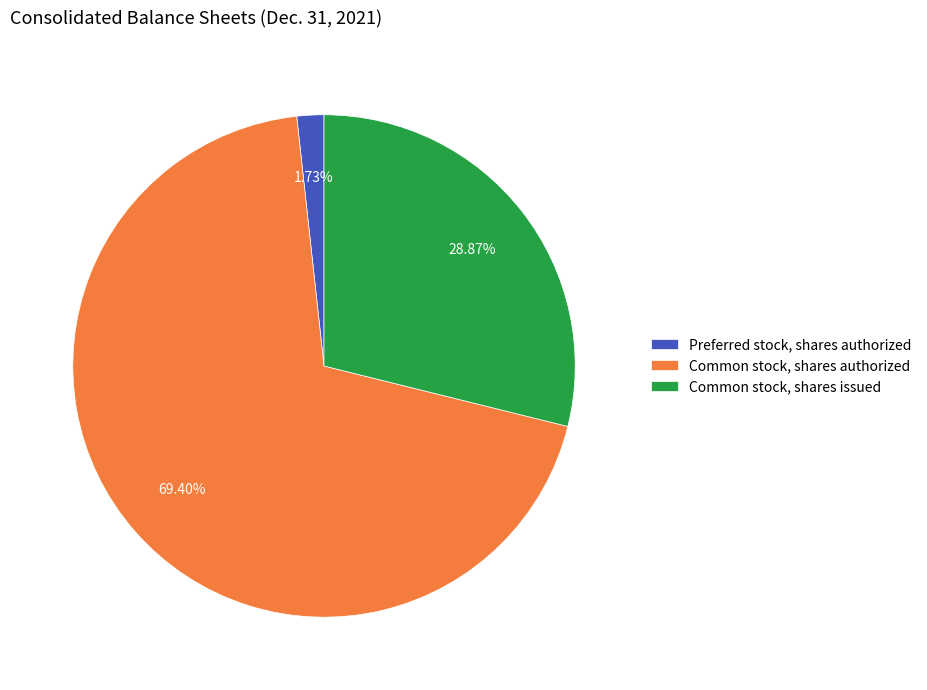

How many slices are in this pie chart?

3